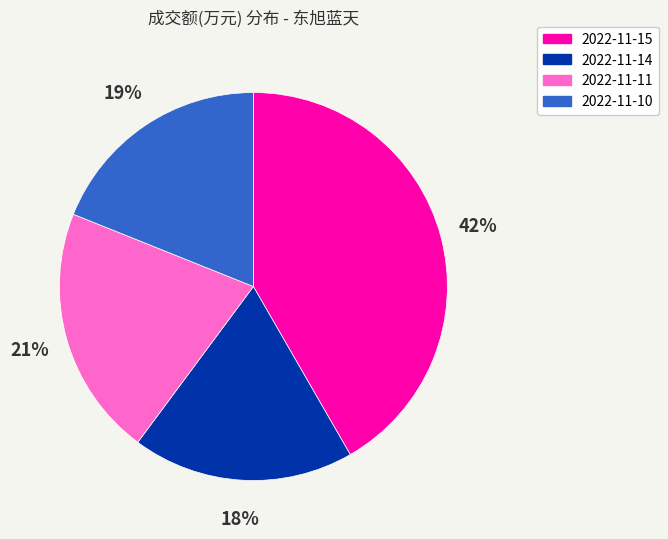

Approximately how many times larger is the value at 2022-11-14 compared to 2022-11-11?

0.9